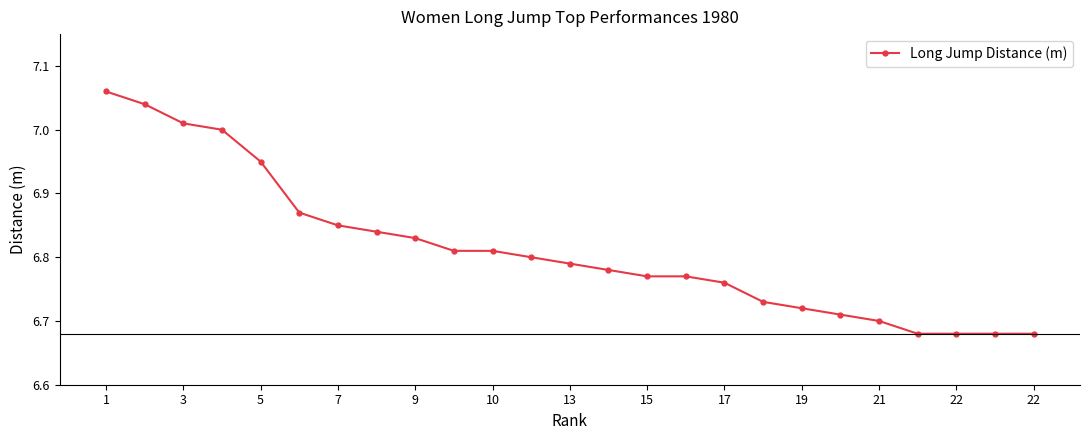

What is the difference between the second highest and minimum values?

0.4